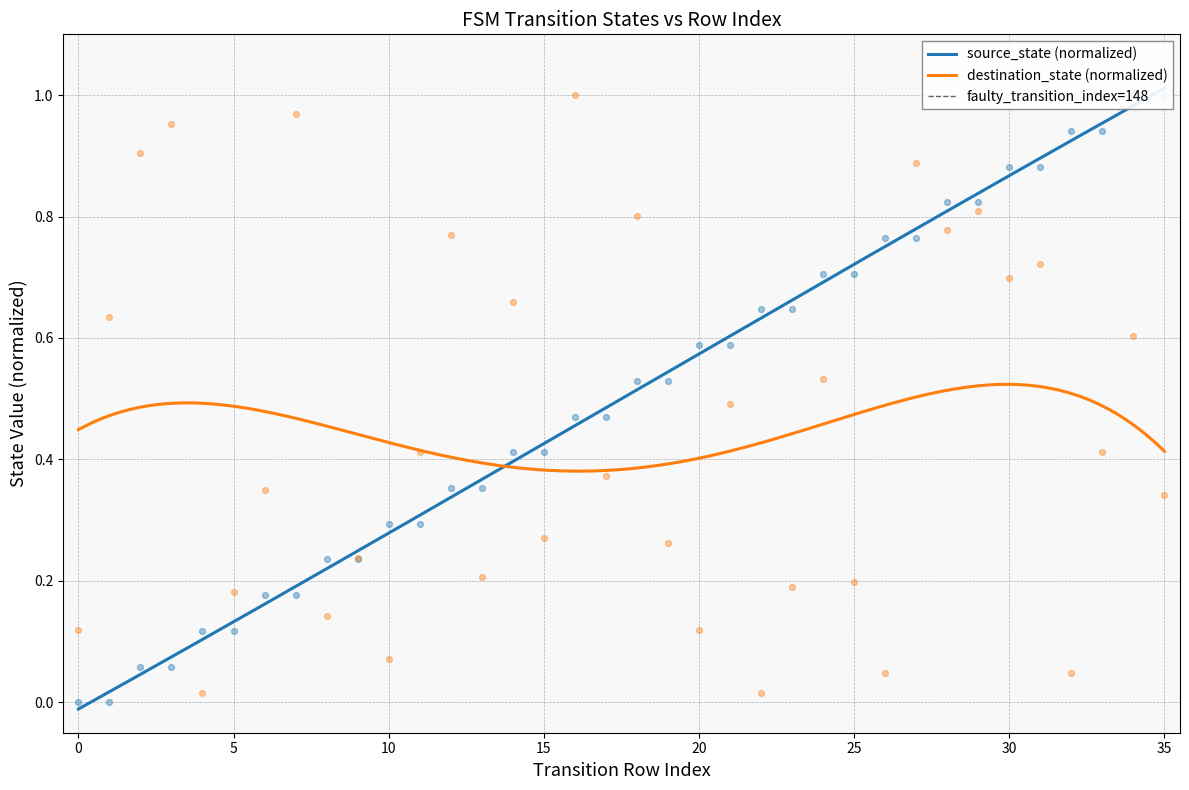

Is the value of source_state at 25 greater than the value of destination_state at 3?

No